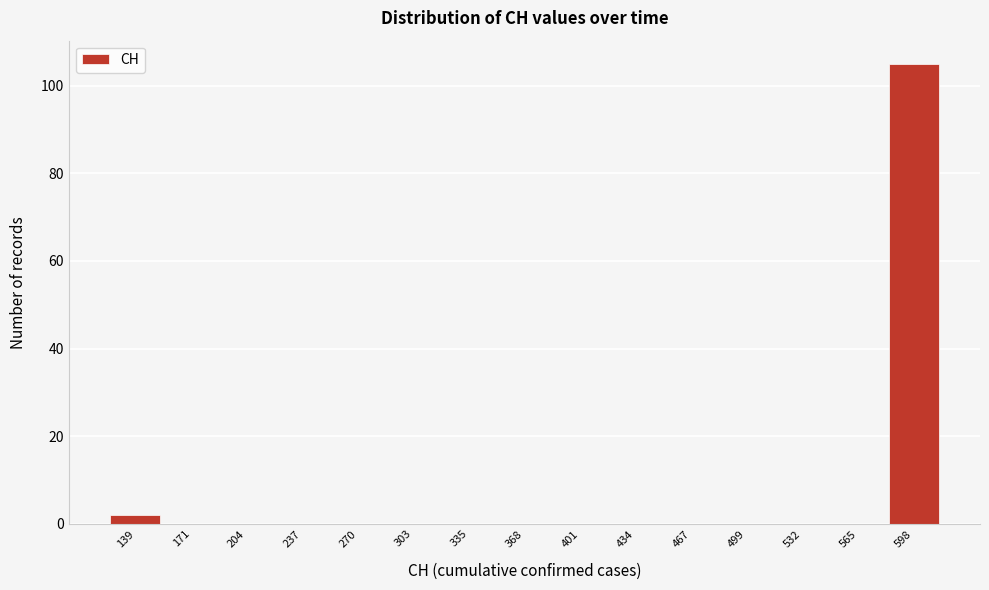

Reading left to right, transcribe all the data shown in this chart.

139=2	171=0	204=0	237=0	270=0	303=0	335=0	368=0	401=0	434=0	467=0	499=0	532=0	565=0	598=105